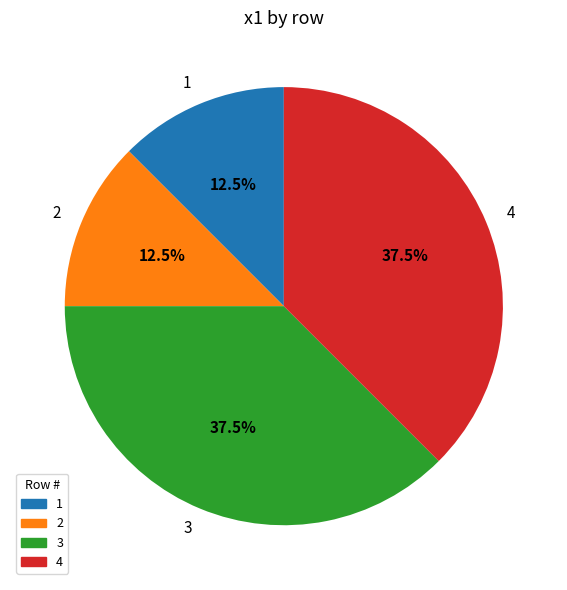

Count the number of slices in the pie.

4